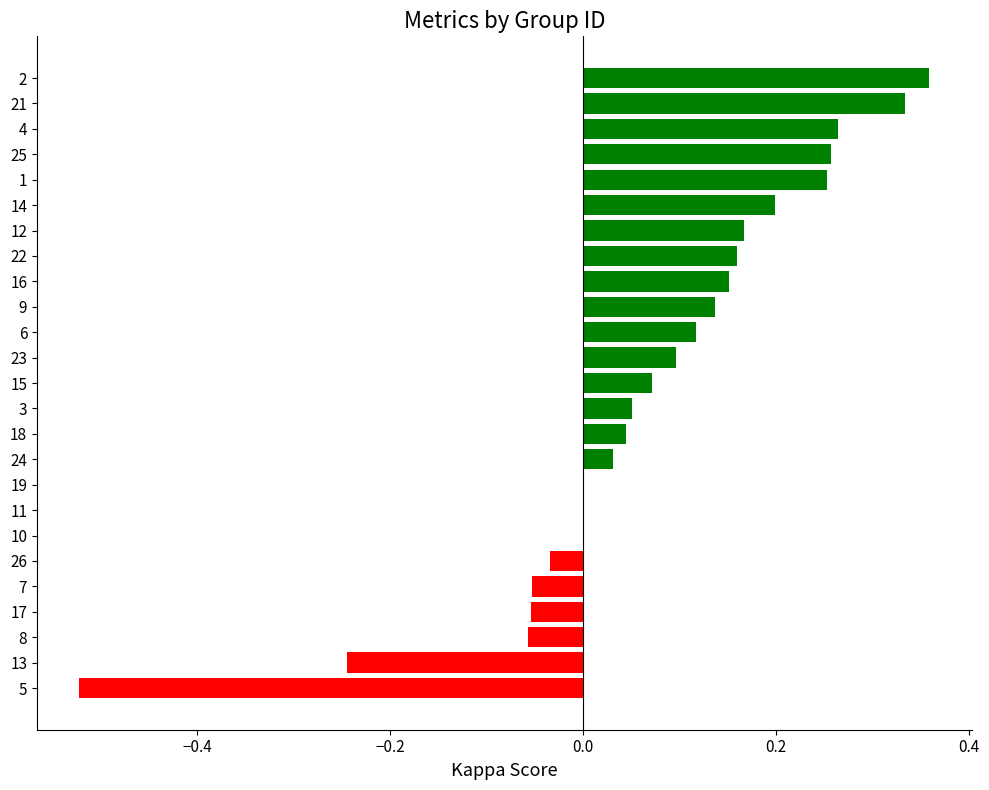

Is it true that the value at 12 is 0.3?

False